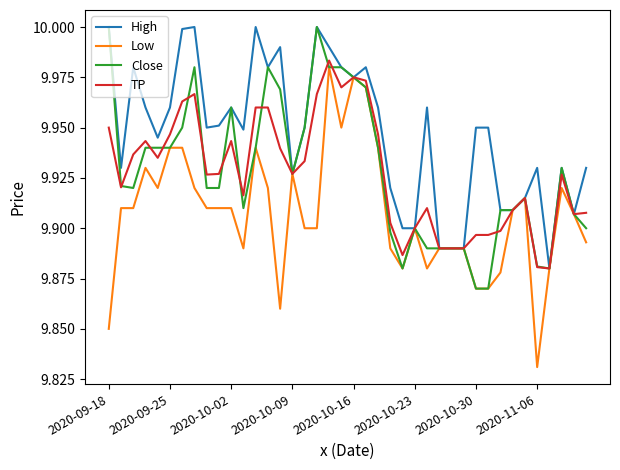

Which series has the largest total across all categories?

High